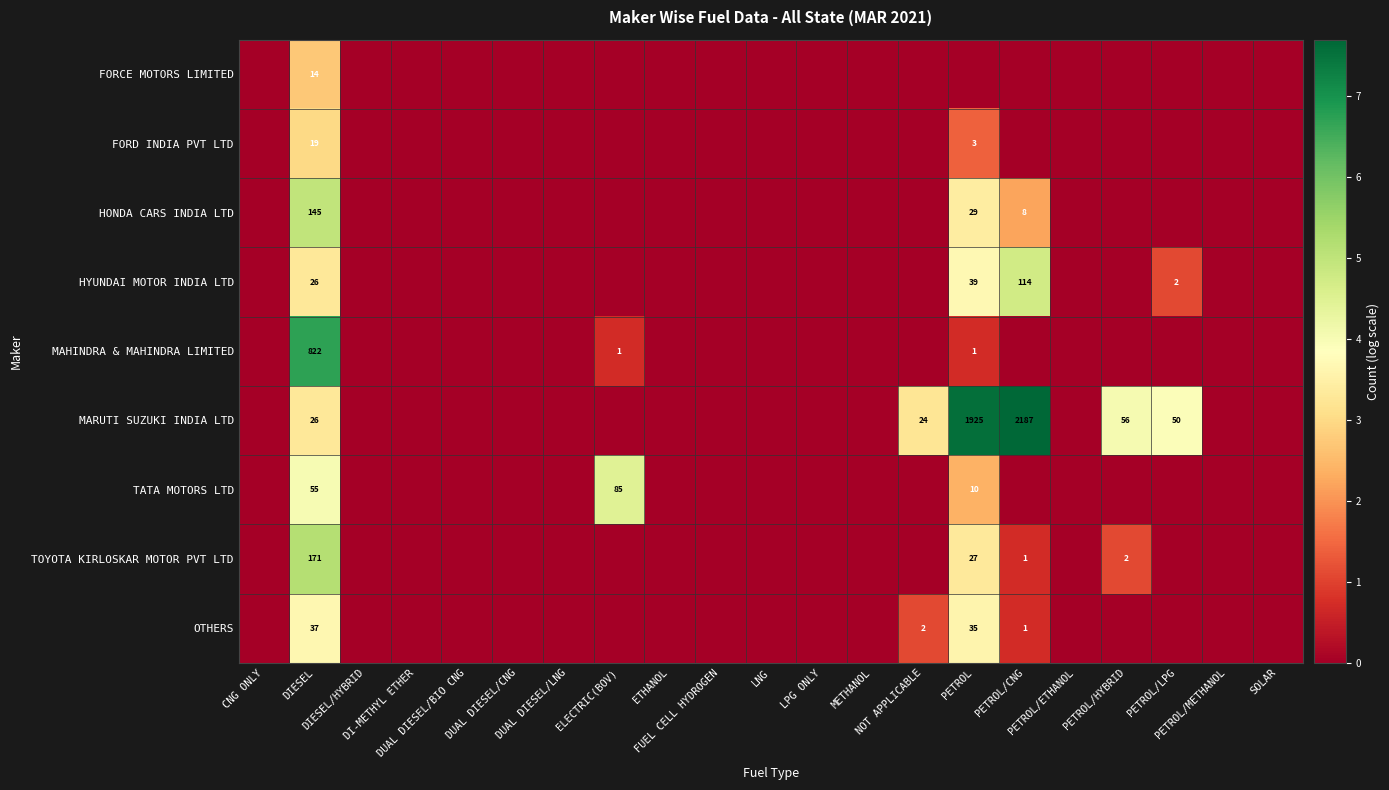

Which series has the largest range (max minus min)?

MARUTI SUZUKI INDIA LTD